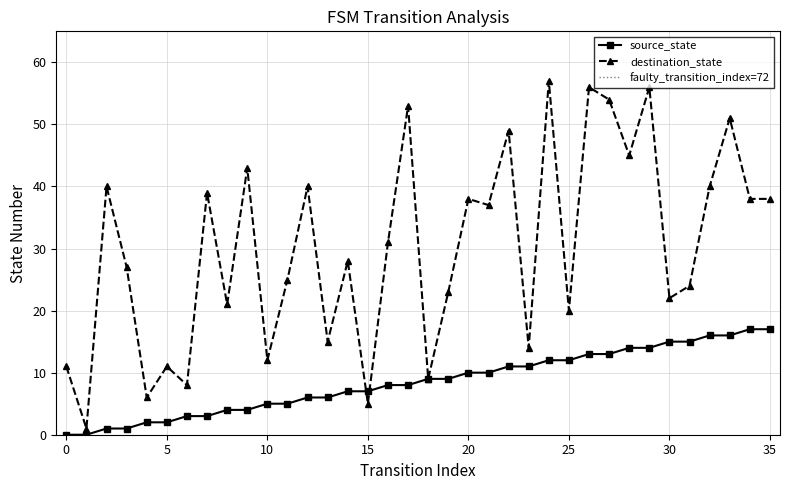

How many times do source_state and destination_state cross each other?

2